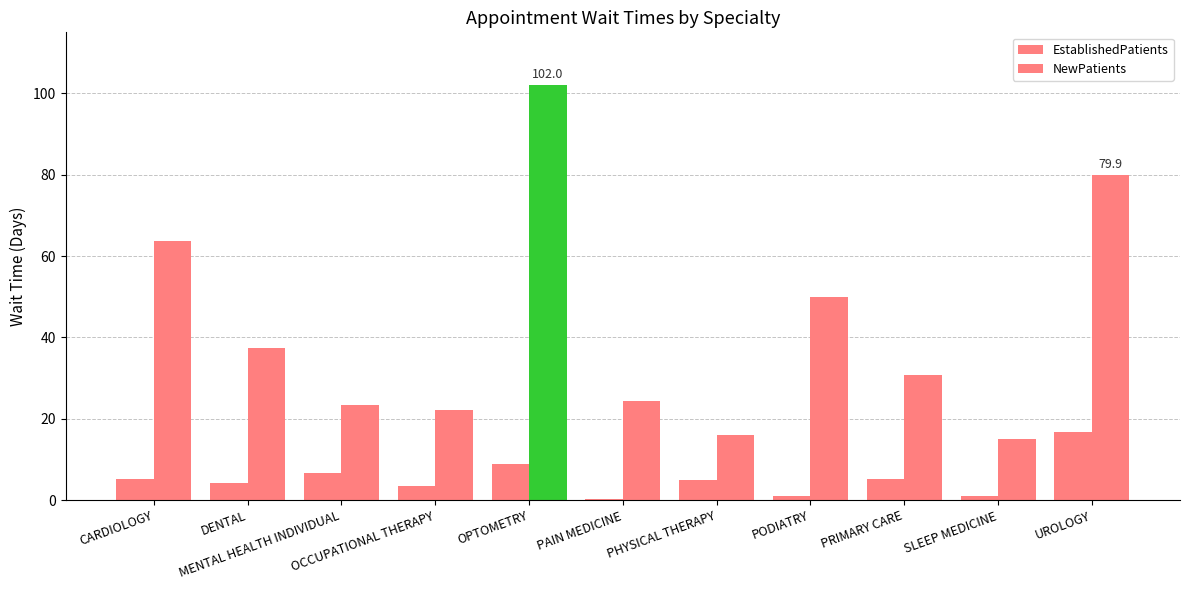

True or false: EstablishedPatients has a value of 3.2 at CARDIOLOGY.

False